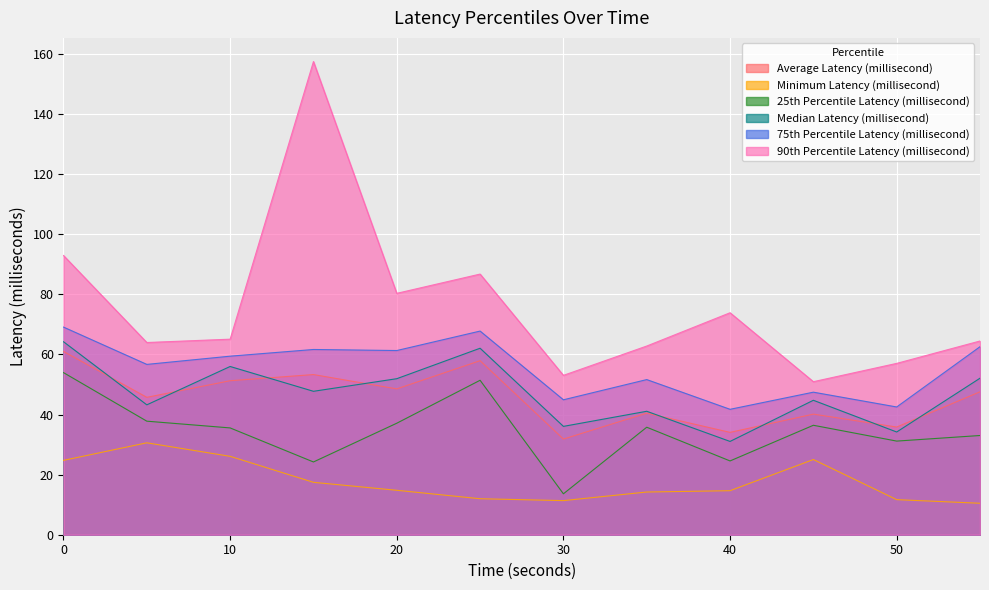

What is the sum of all 75th Percentile Latency (millisecond) values?

666.8